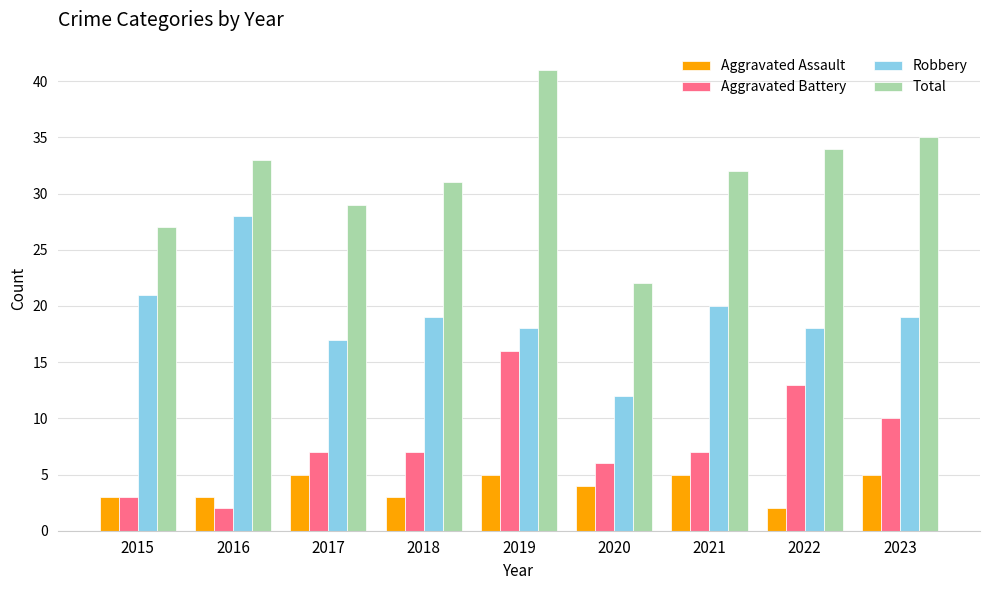

Reading right to left, list all the values displayed in this chart.

Aggravated Assault: 5	2	5	4	5	3	5	3	3
Aggravated Battery: 10	13	7	6	16	7	7	2	3
Robbery: 19	18	20	12	18	19	17	28	21
Total: 35	34	32	22	41	31	29	33	27